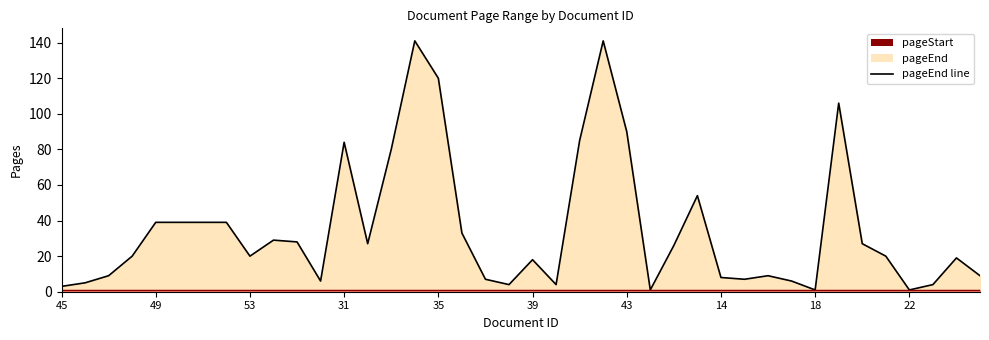

What is the difference between the second highest and second lowest values in the pageEnd line series?

140